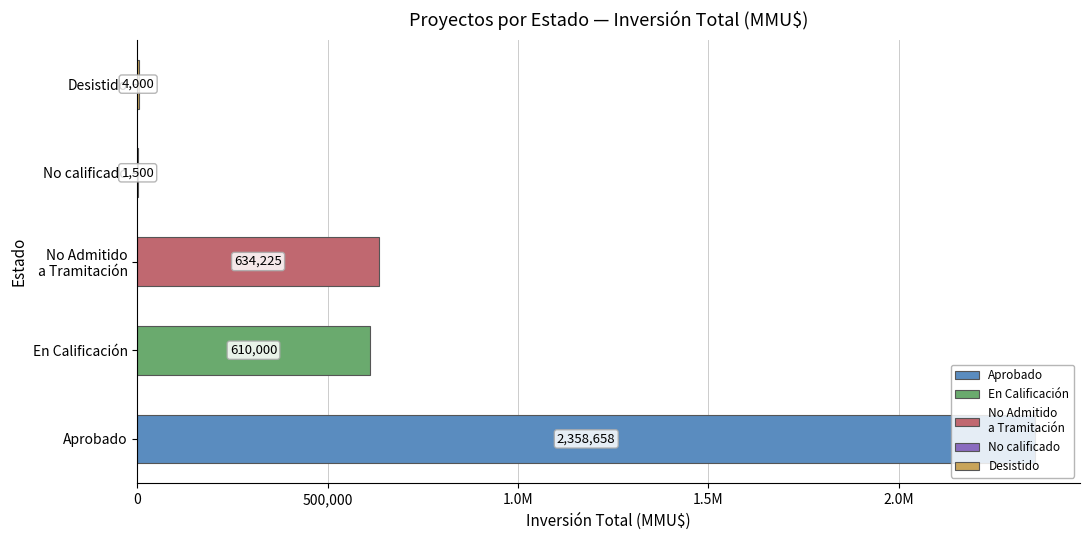

Are the bars horizontal?

Yes